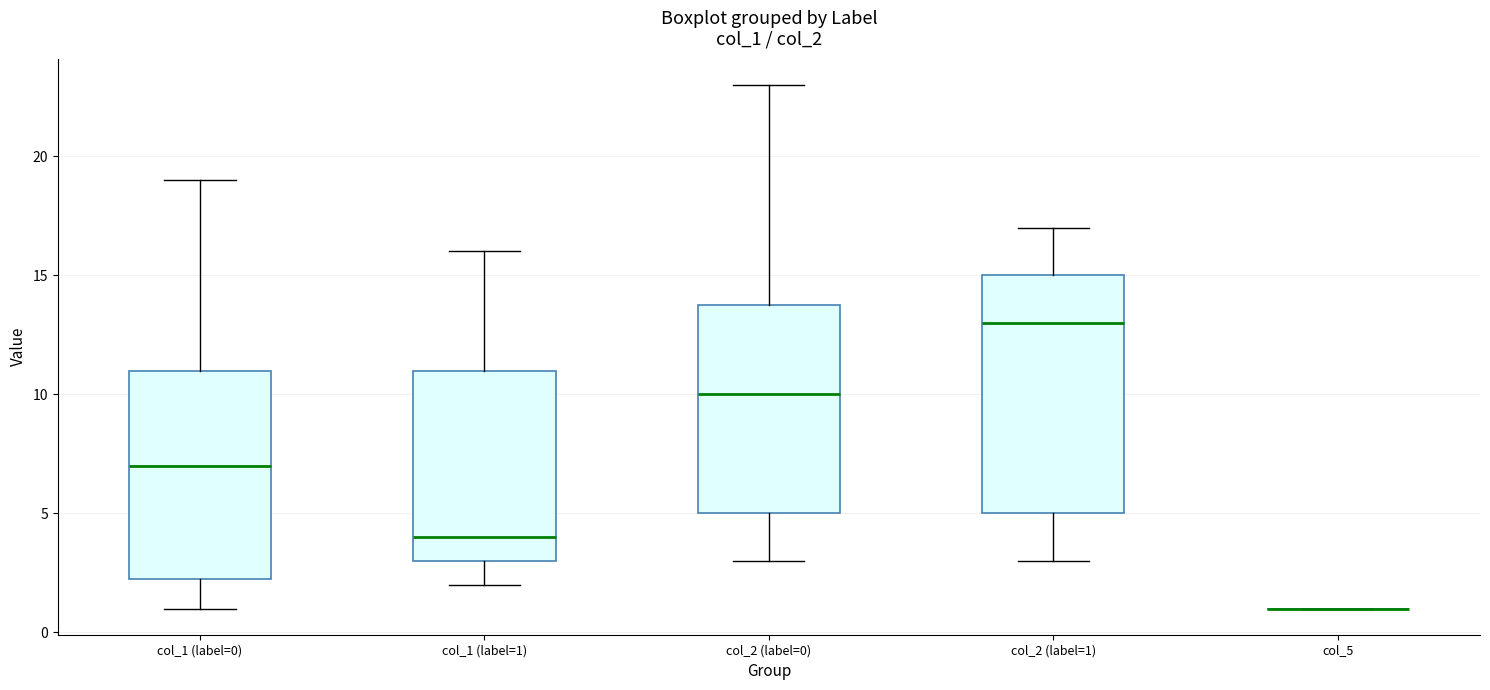

Reading left to right, transcribe this box plot: for each box, give where its median line is, the range the box spans, and where its two whiskers end, as read against the y-axis. The values are not printed on the chart, so give them approximately, as read against the axis.

col_1 (label=0): median 7.0, box 2.5 to 11.0, whiskers 1.0 to 19.0
col_1 (label=1): median 4.0, box 3.0 to 11.0, whiskers 2.0 to 16.0
col_2 (label=0): median 10.0, box 5.0 to 14.0, whiskers 3.0 to 23.0
col_2 (label=1): median 13.0, box 5.0 to 15.0, whiskers 3.0 to 17.0
col_5: box collapsed to a line at 1.0, whiskers 1.0 to 1.0